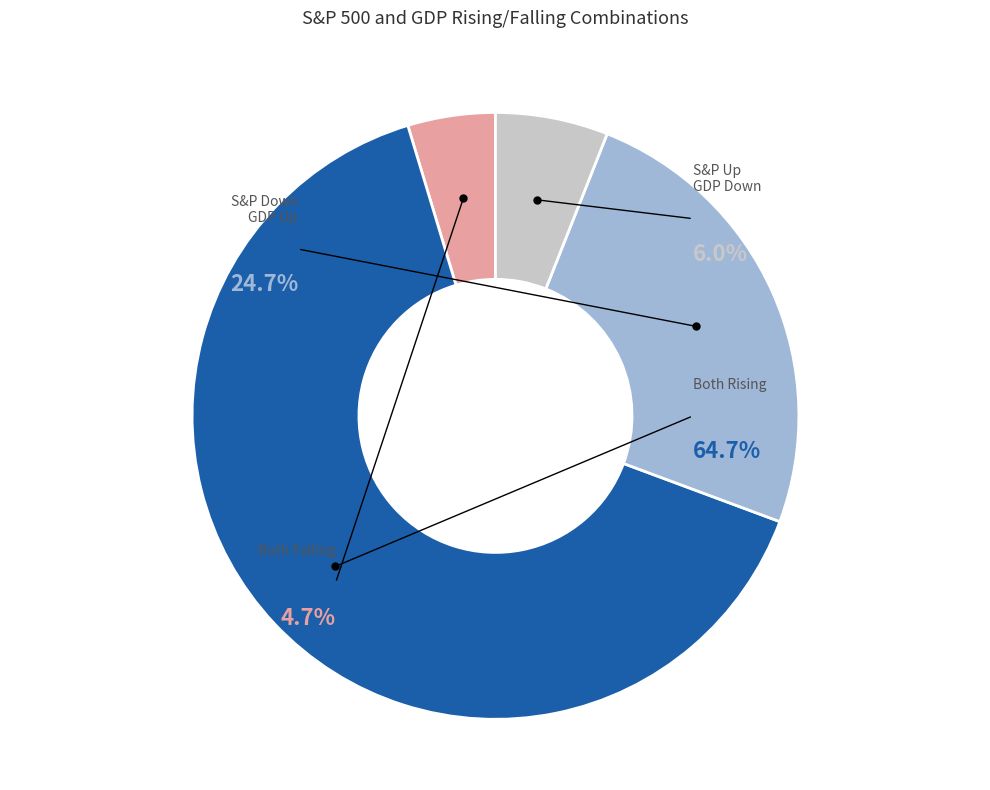

To the nearest percent, what is the difference between the largest and smallest slice percentages?

60%